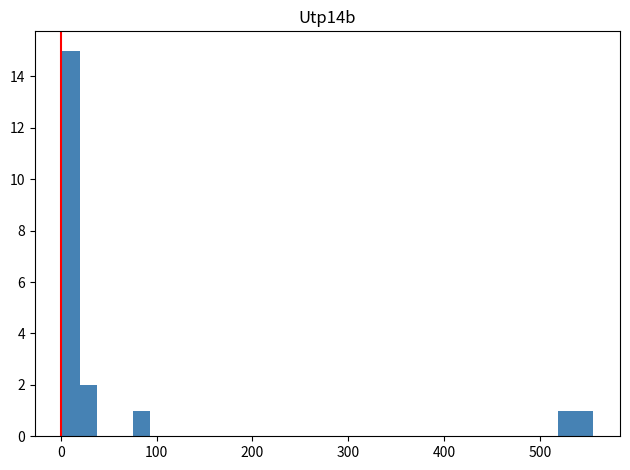

Read against the x-axis, roughly where is the centre of the tallest bar?

10